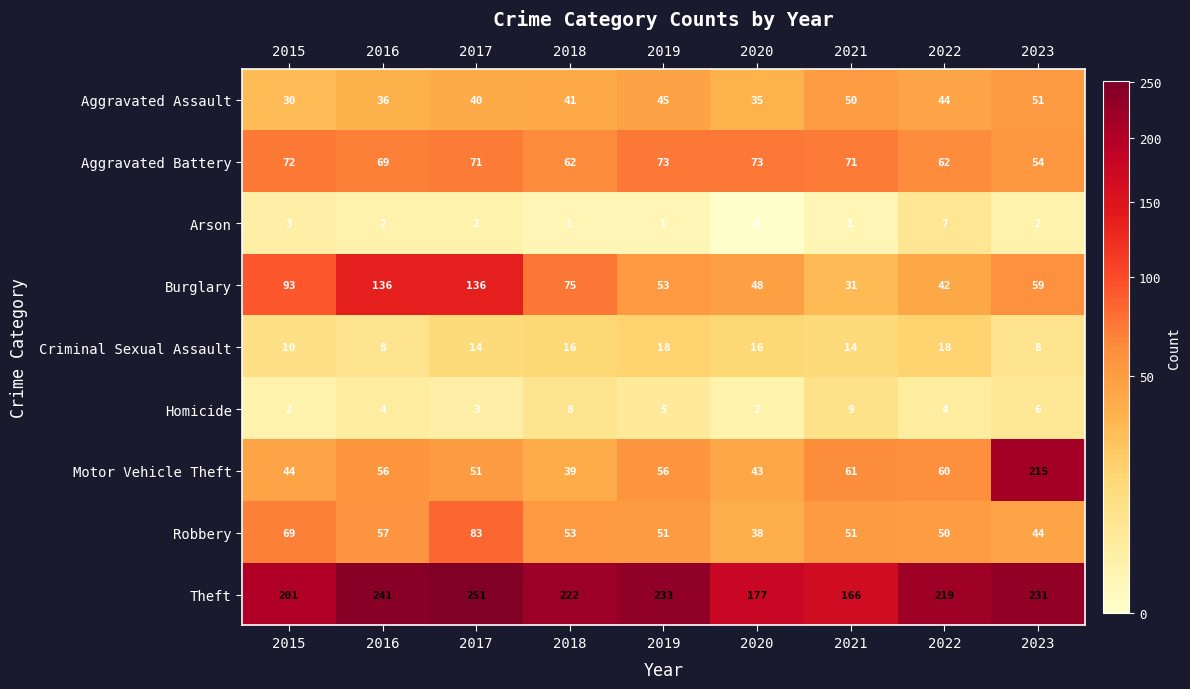

Rank the series by their maximum value, from highest to lowest.

Theft, Motor Vehicle Theft, Burglary, Robbery, Aggravated Battery, Aggravated Assault, Criminal Sexual Assault, Homicide, Arson